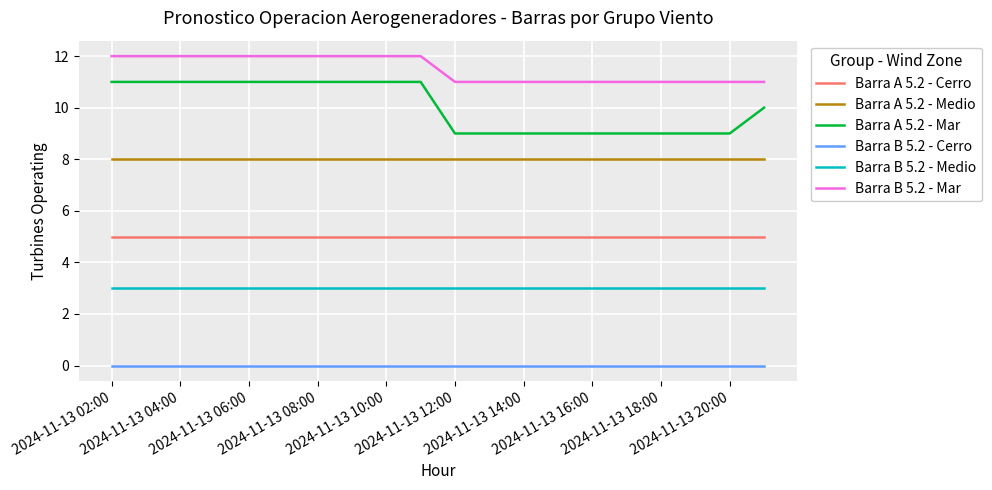

Rank the series by their maximum value, from lowest to highest.

Barra B 5.2 - Cerro, Barra B 5.2 - Medio, Barra A 5.2 - Cerro, Barra A 5.2 - Medio, Barra A 5.2 - Mar, Barra B 5.2 - Mar